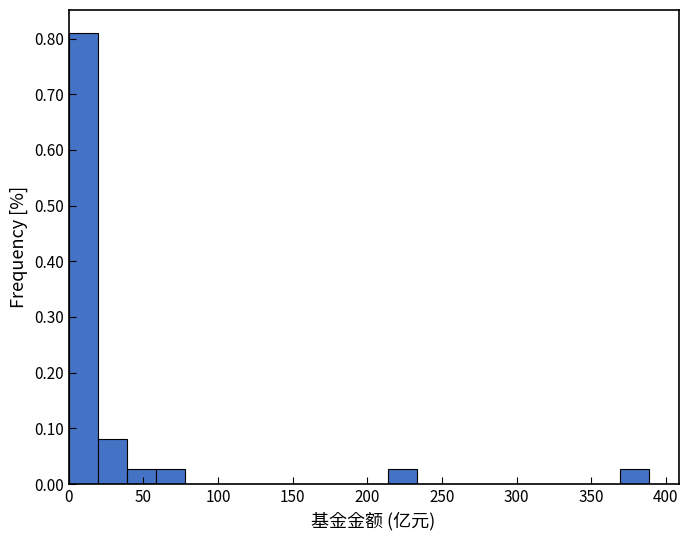

Read against the x-axis, roughly where is the centre of the tallest bar?

10